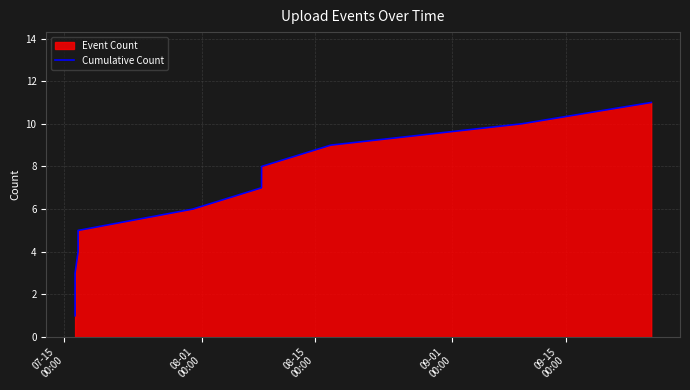

What is the greatest value displayed?

11